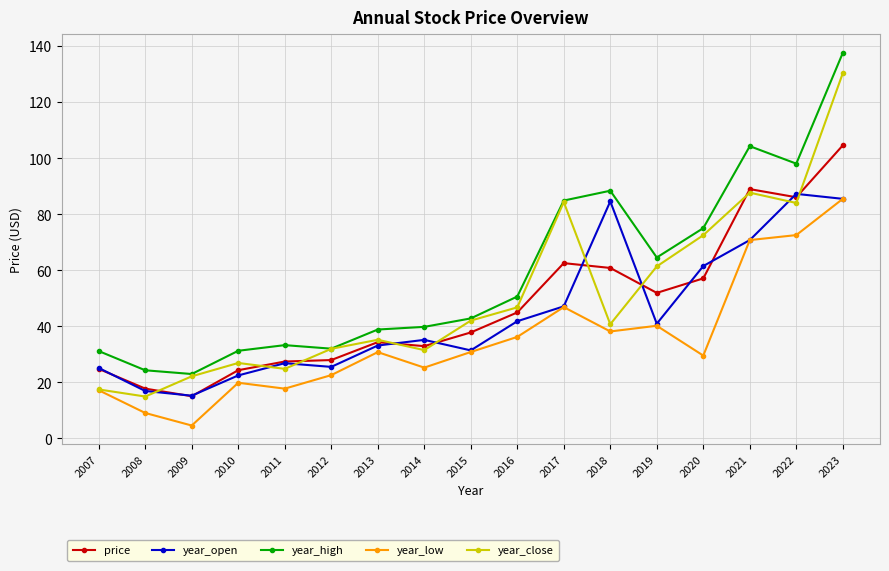

Is this an area chart (filled region under the line)?

No